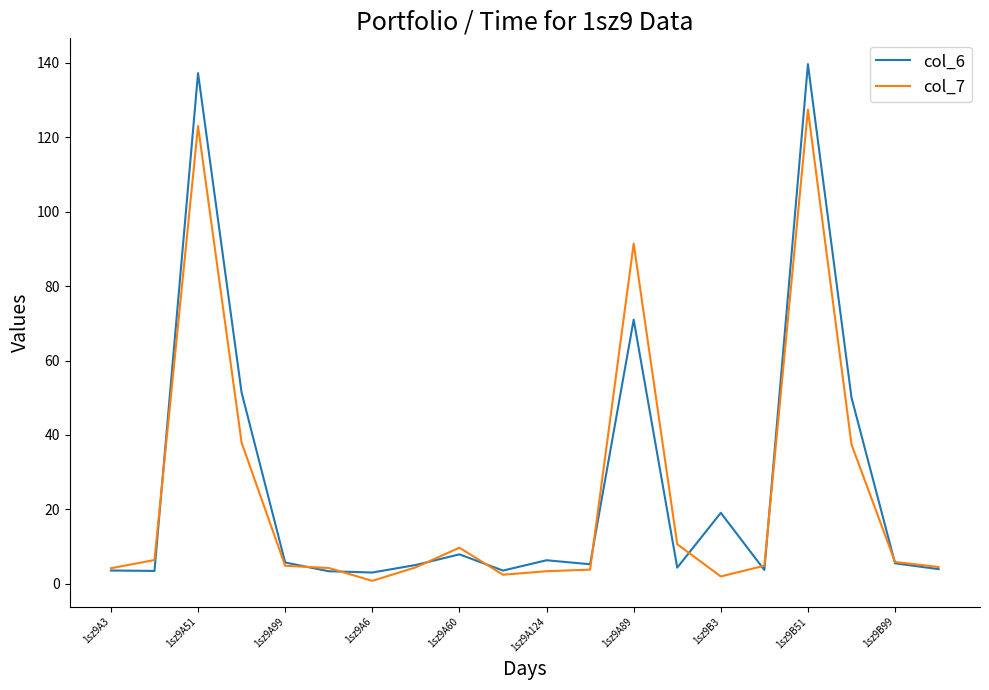

Which series has the largest total across all categories?

col_6